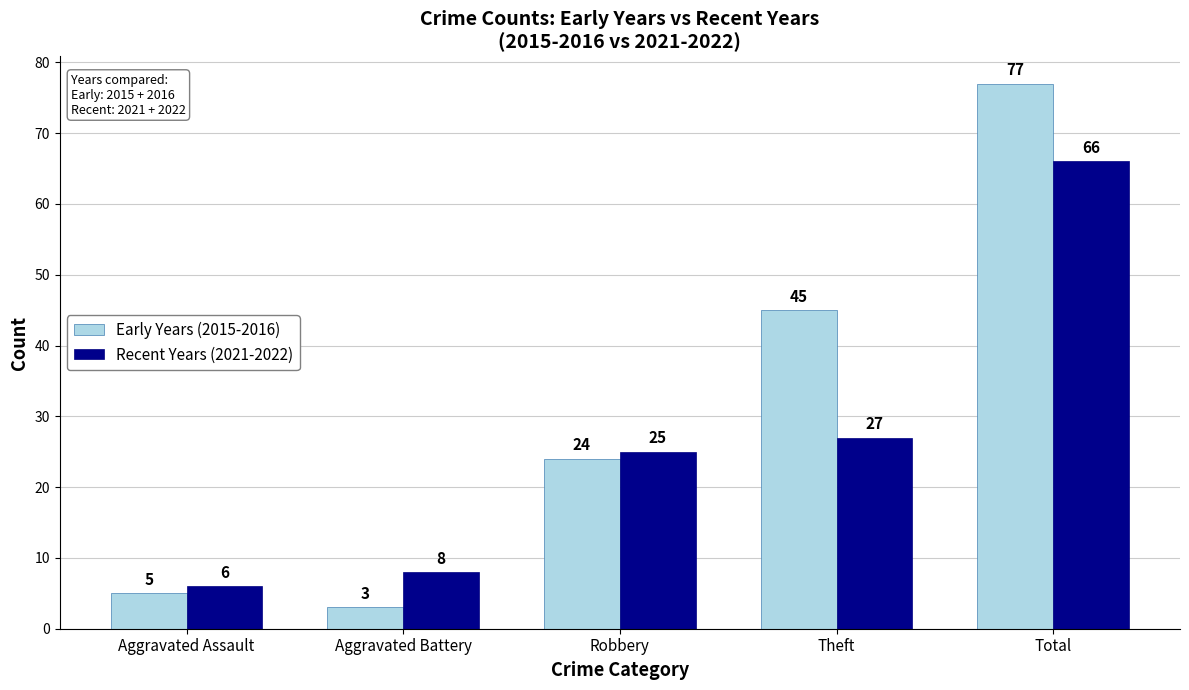

Which series changed the most between Aggravated Assault and Total?

Early Years (2015-2016)